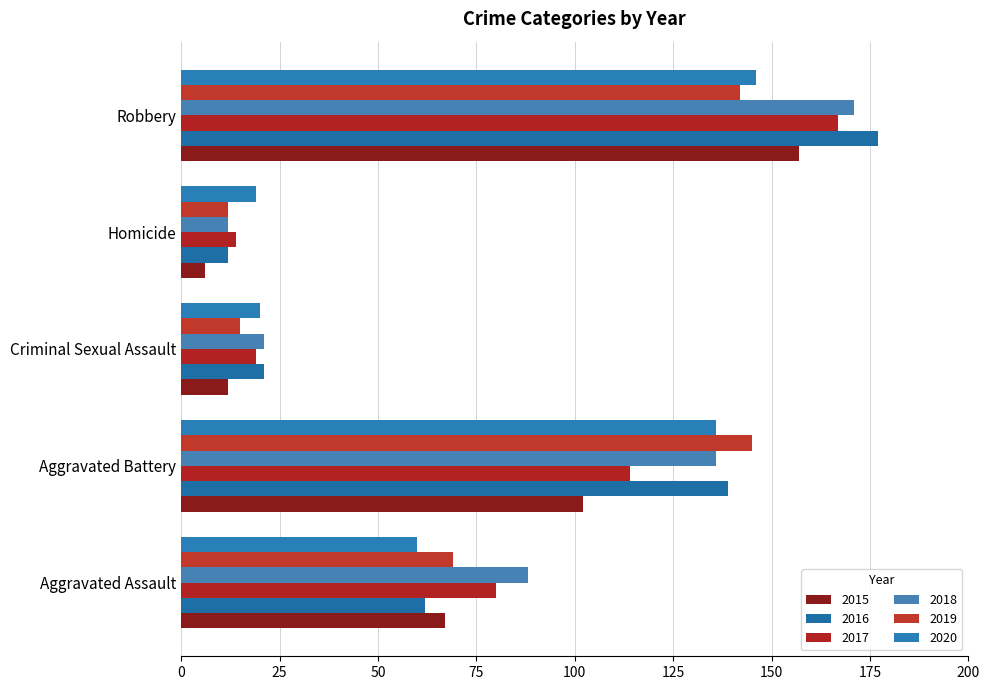

The value of 2017 at Robbery is 74. True or false?

False